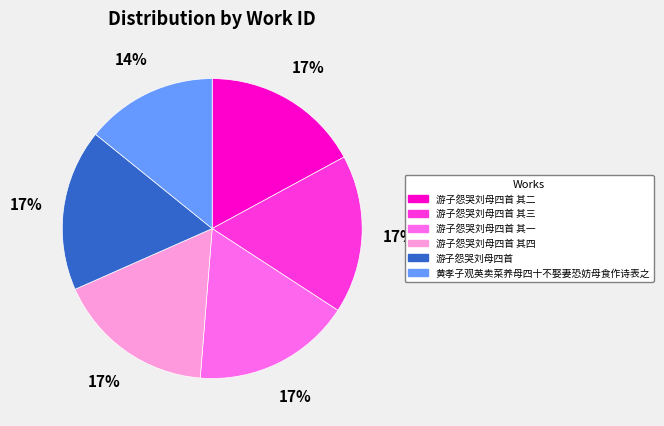

Is there any slice that represents more than half of the pie?

No